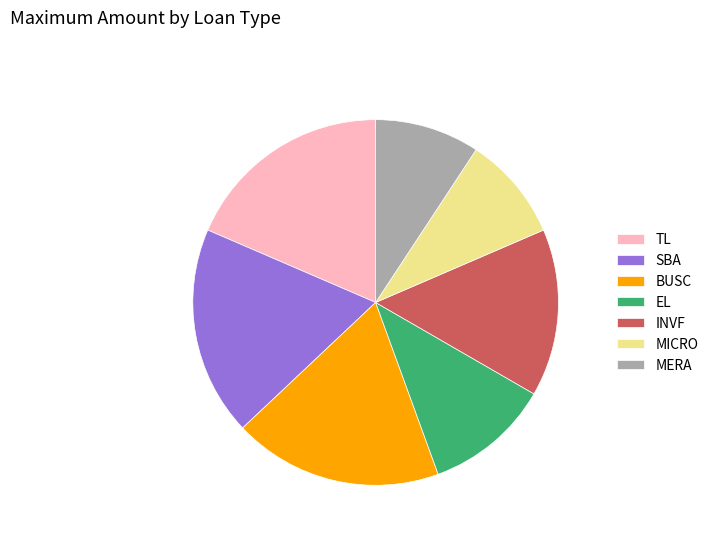

True or false: MICRO accounts for 23% of the total.

False